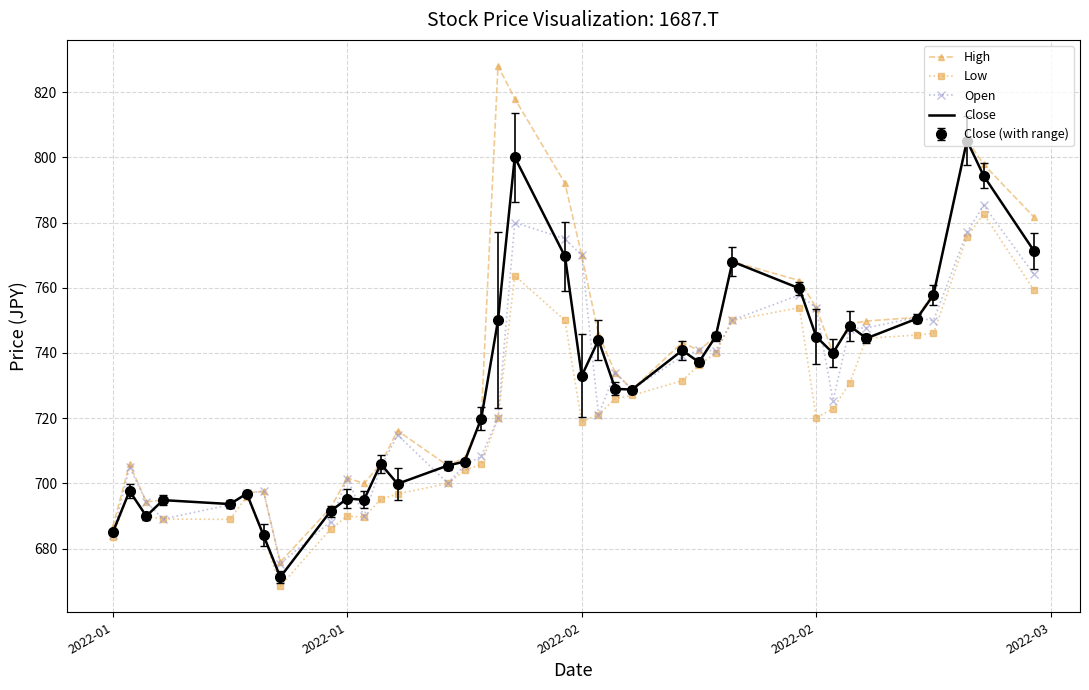

How many values in the Low series are below 720?

17